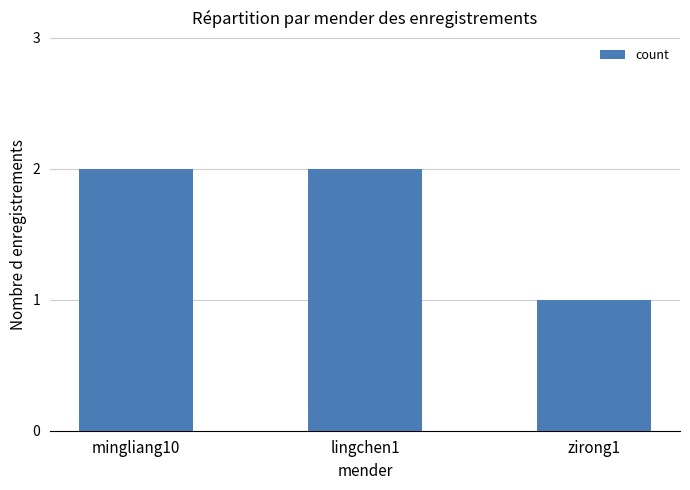

What is the average value?

2